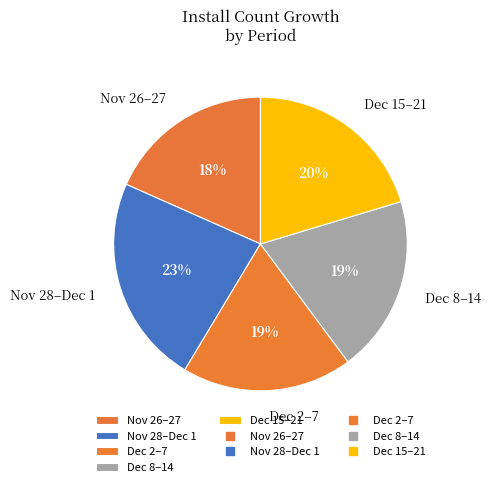

True or false: Dec 2–7 accounts for 19% of the total.

True